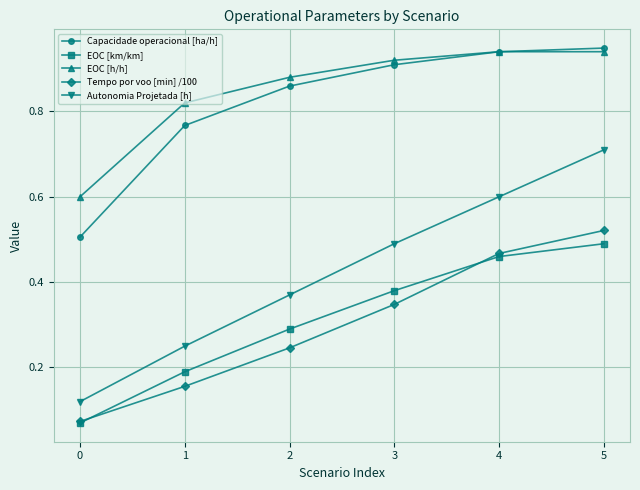

What is the difference between the highest and lowest values at 2?

0.6